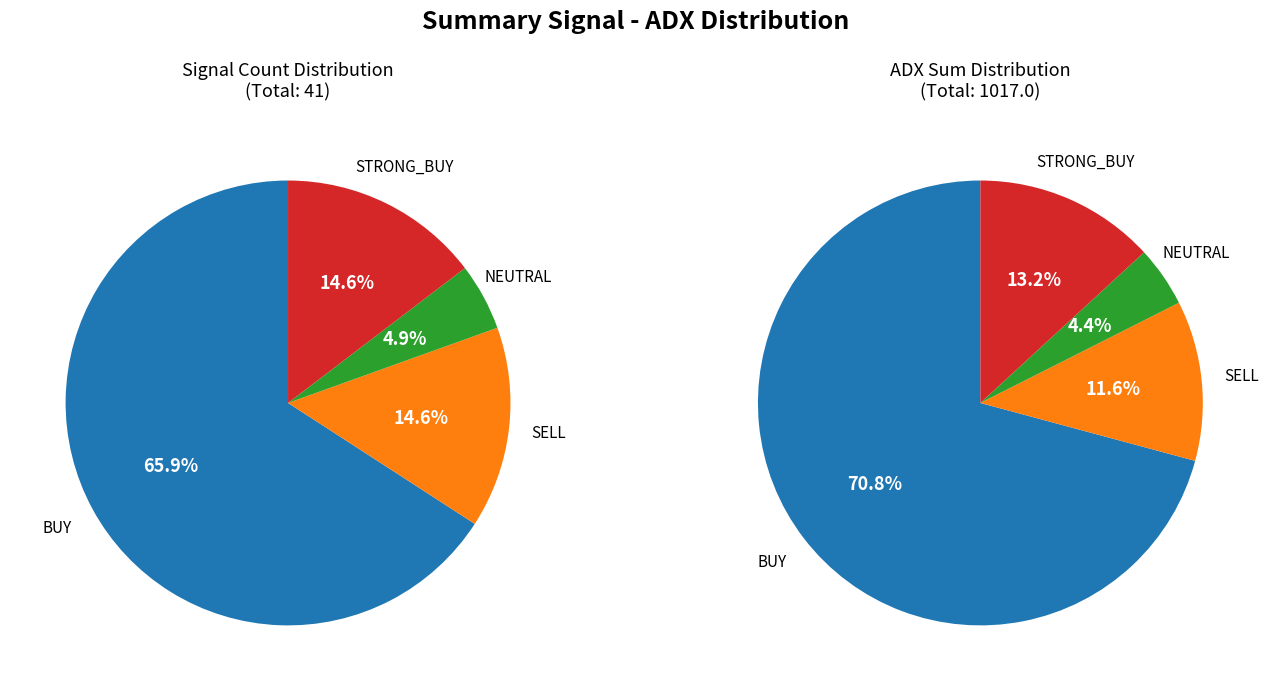

Which category has the smallest portion of the pie?

NEUTRAL